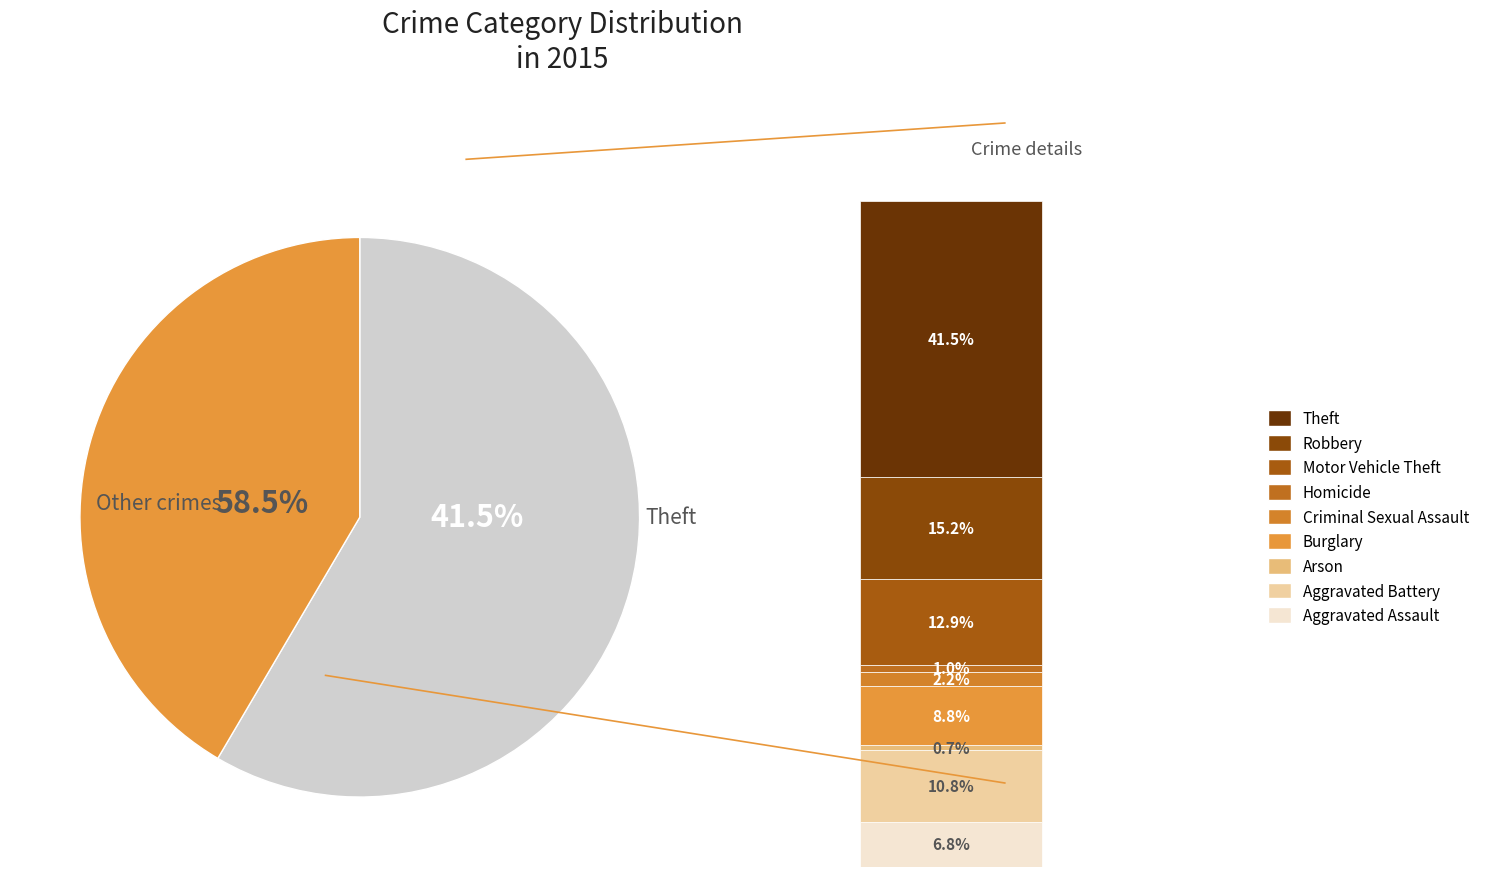

True or false: Aggravated Battery accounts for 11% of the total.

True